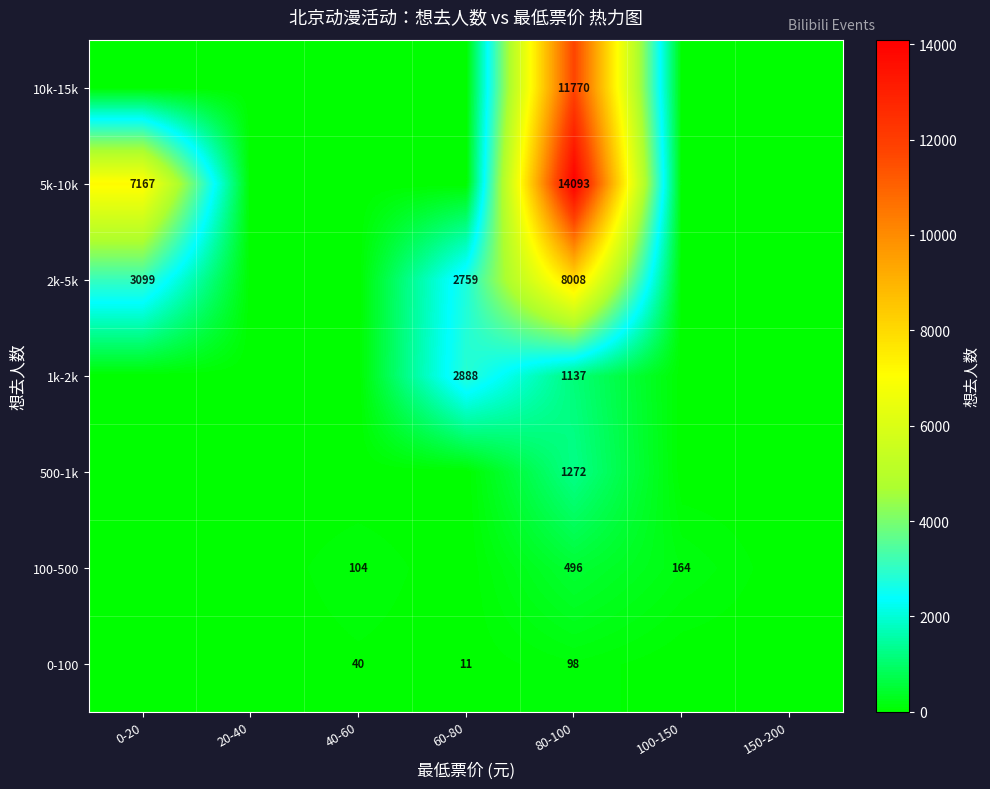

True or false: 0-100 has a value of 98 at 80-100.

True